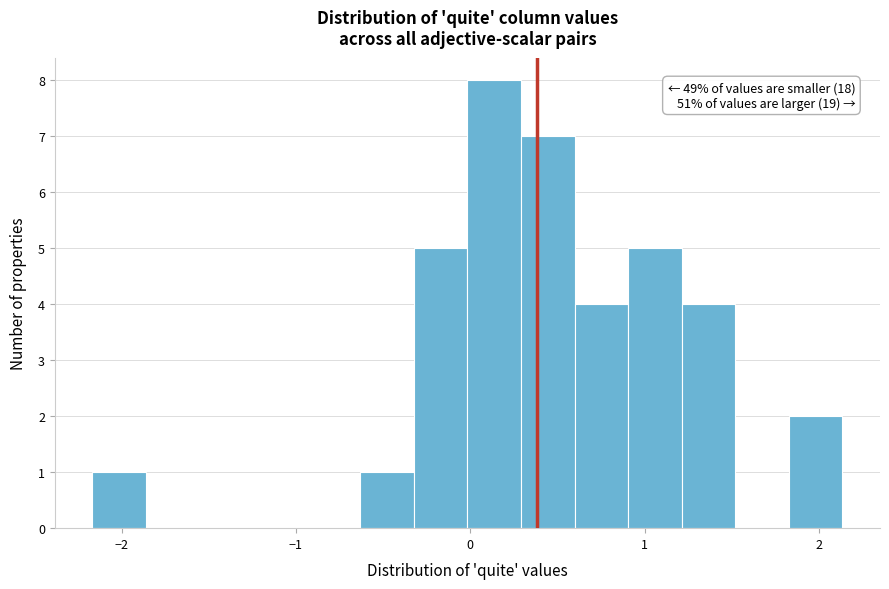

Around what value on the x-axis is the tallest bar? Give the approximate position of its centre, as read against the axis.

0.1